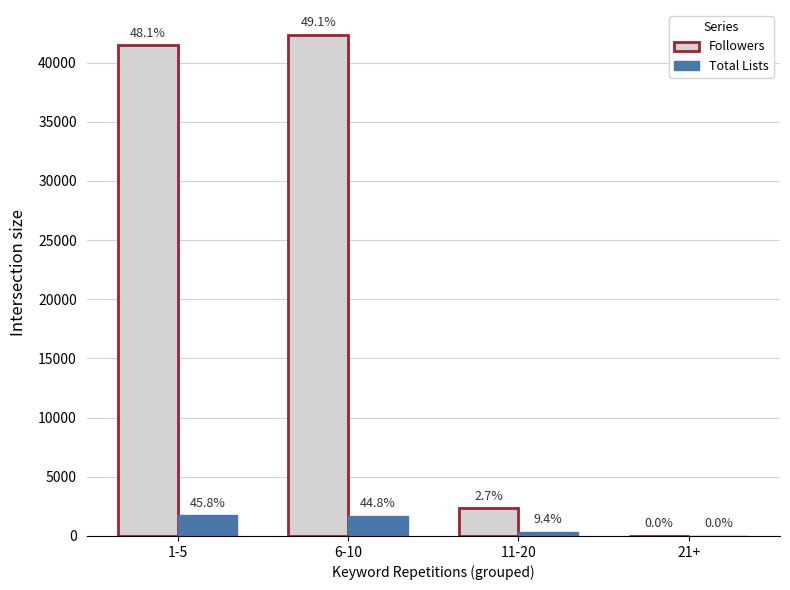

Which series changed the most between 1-5 and 6-10?

Followers